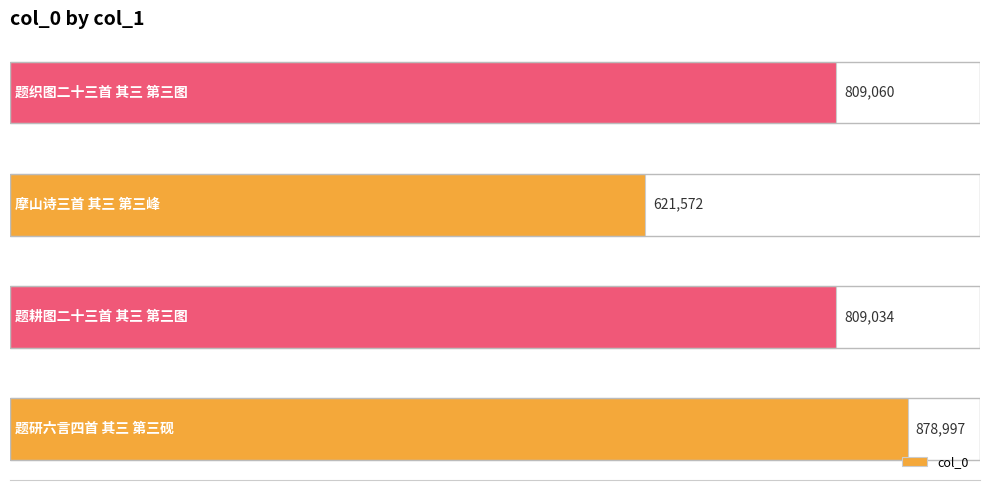

What is the smallest value displayed?

621572